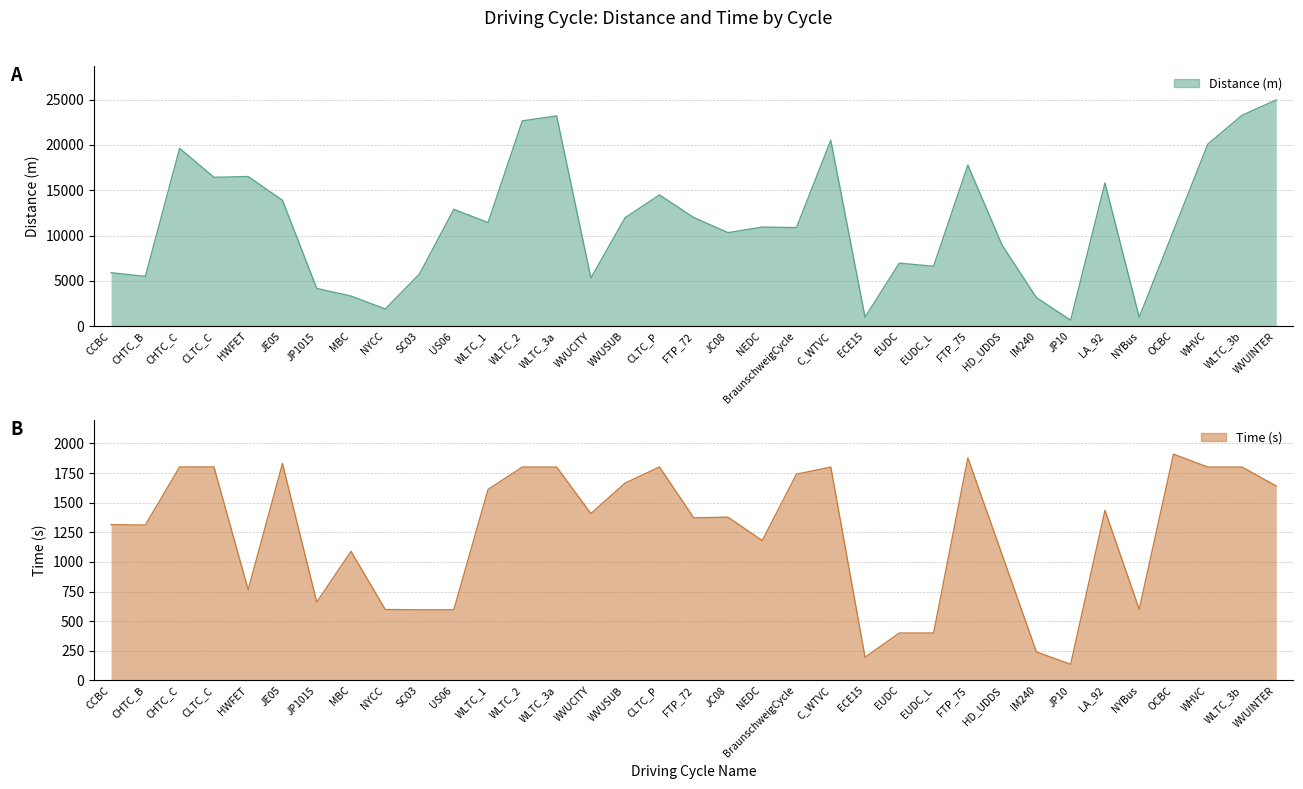

The Distance series shows 14576.0 at JC08. True or false?

False